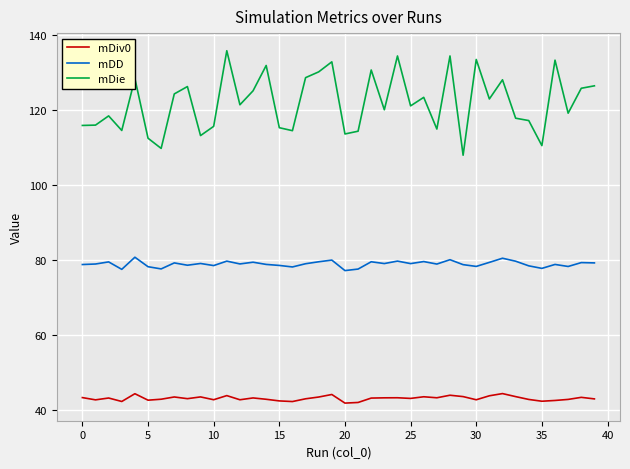

What is the maximum value shown in the chart?

135.8